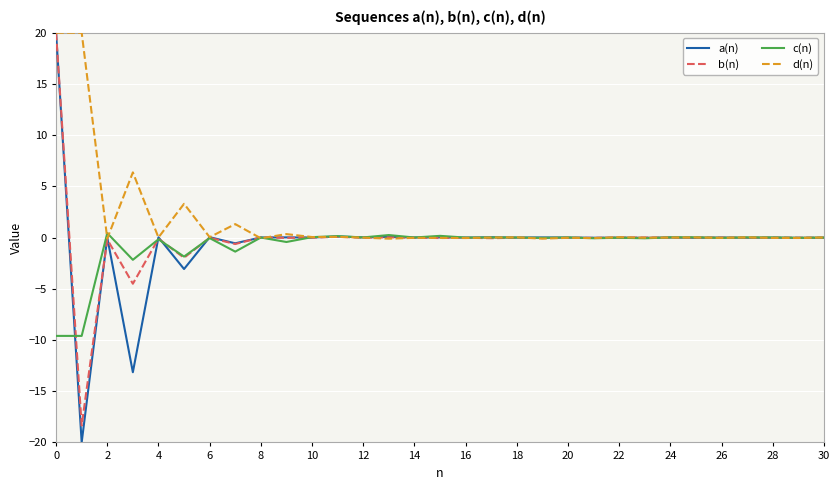

What is the minimum value shown in the chart?

-20.0